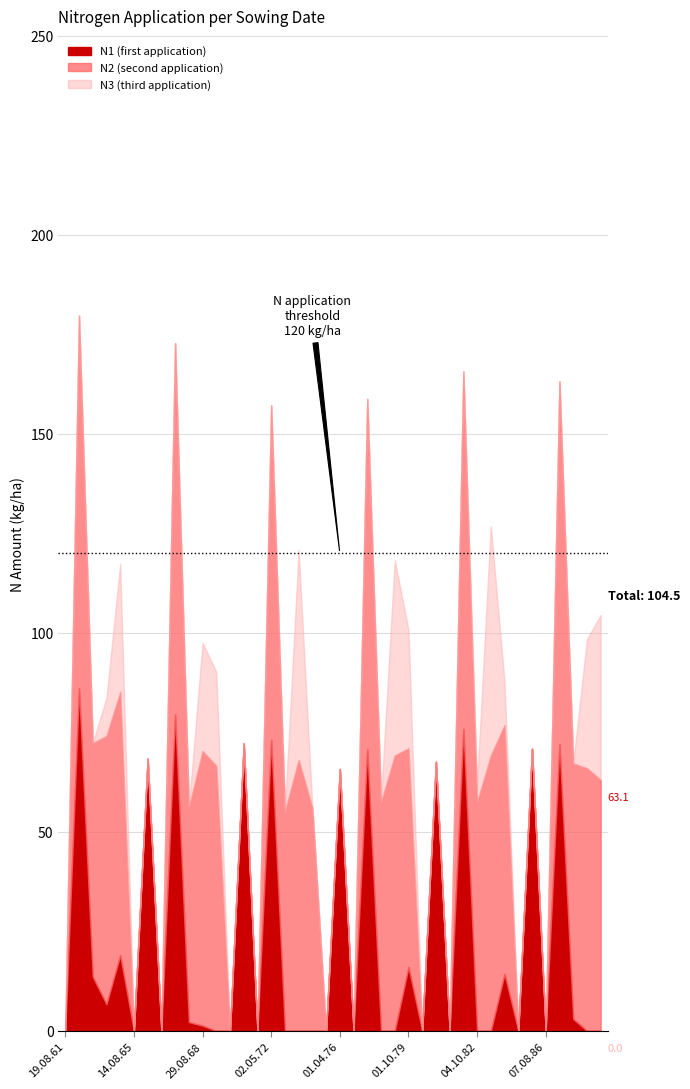

What is the label of the 8th point from the right?

01.10.84